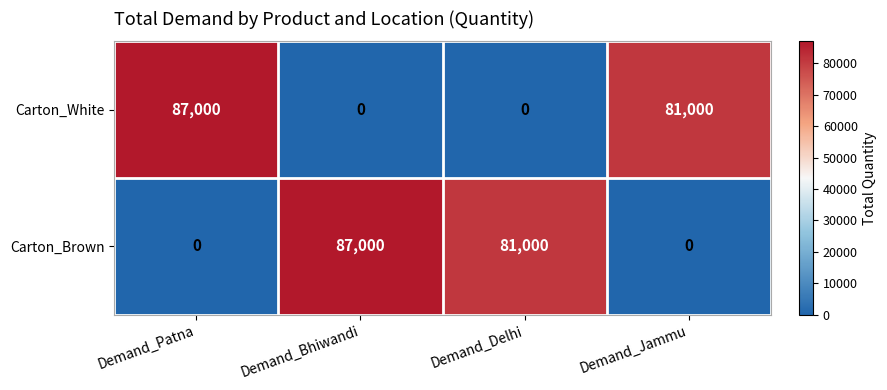

How many distinct data groups are displayed?

2